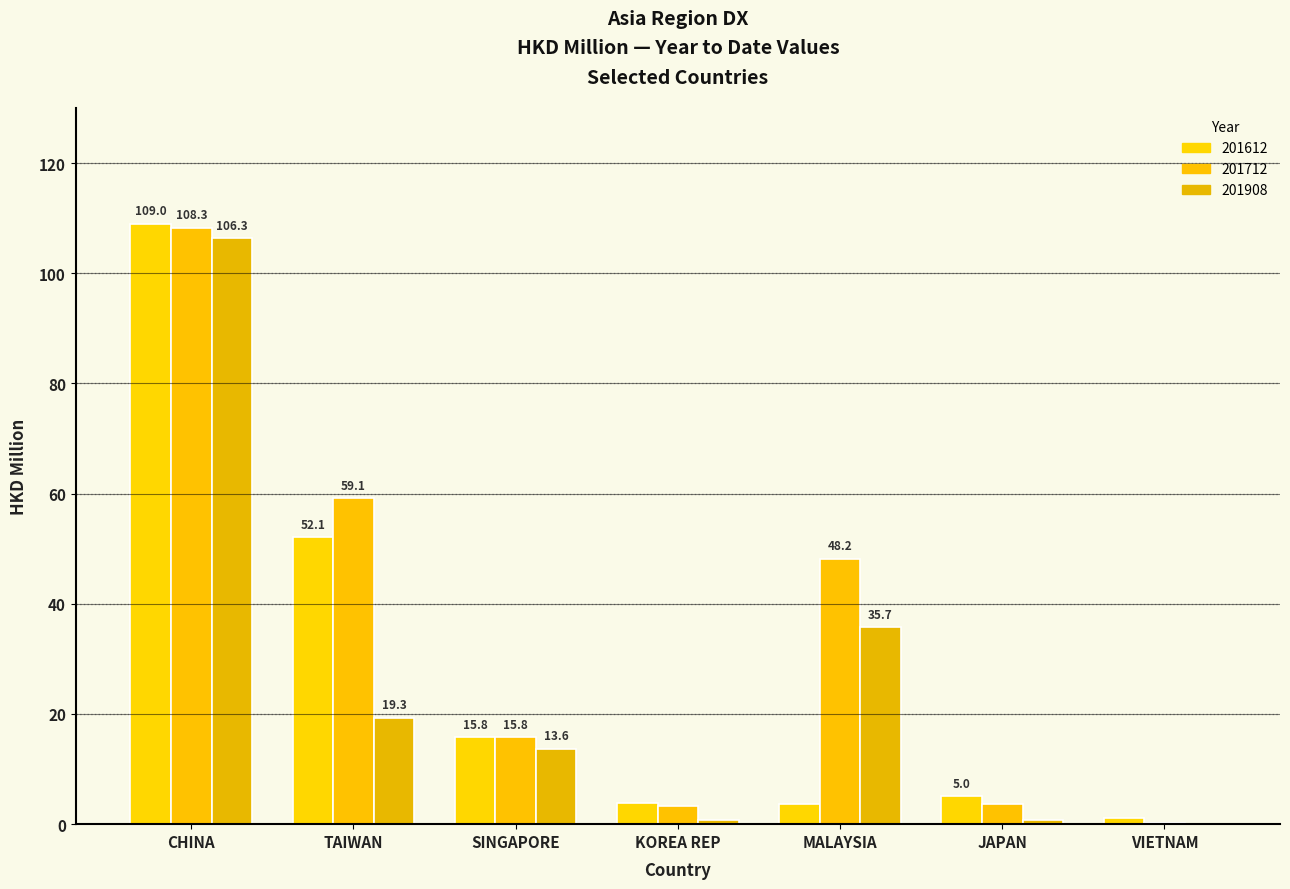

How many values in the 201712 series exceed 15?

4